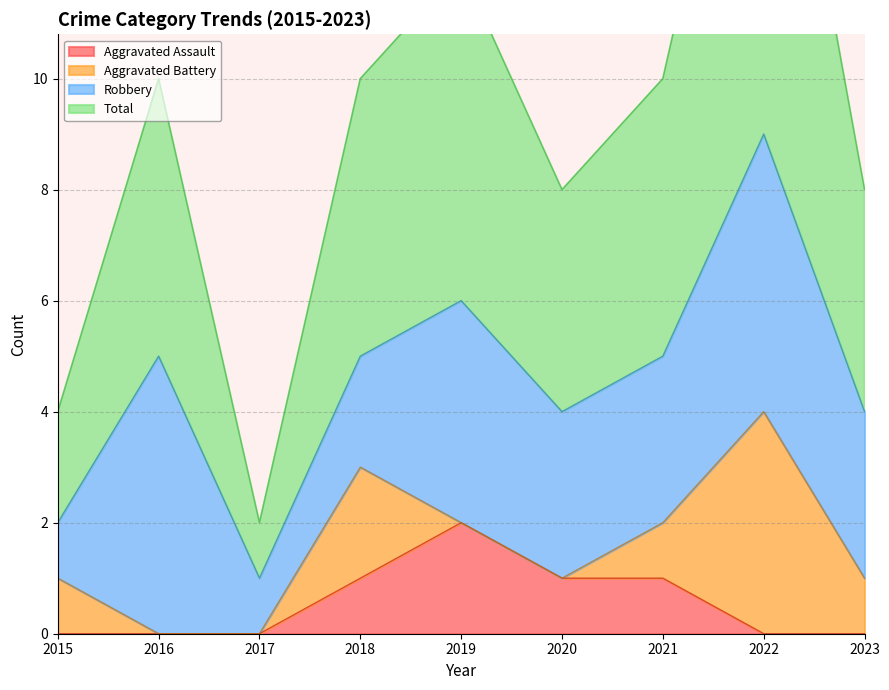

What is the difference between the Total values at 2020 and 2018?

1